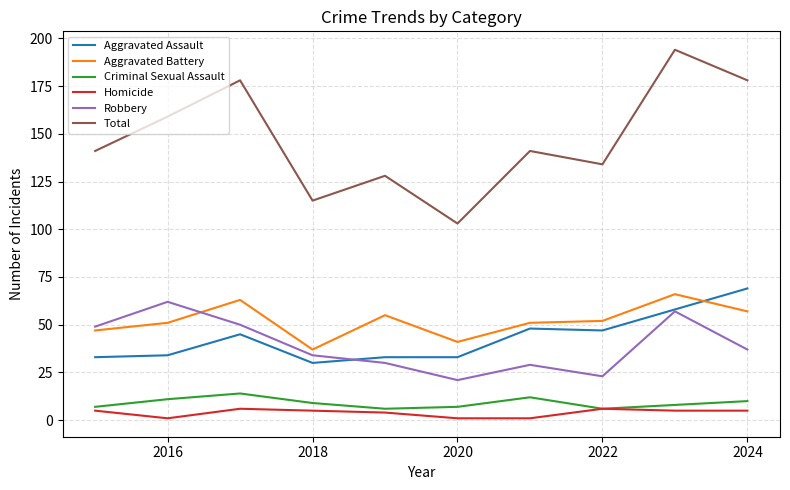

True or false: Aggravated Battery and Total cross at least once.

False